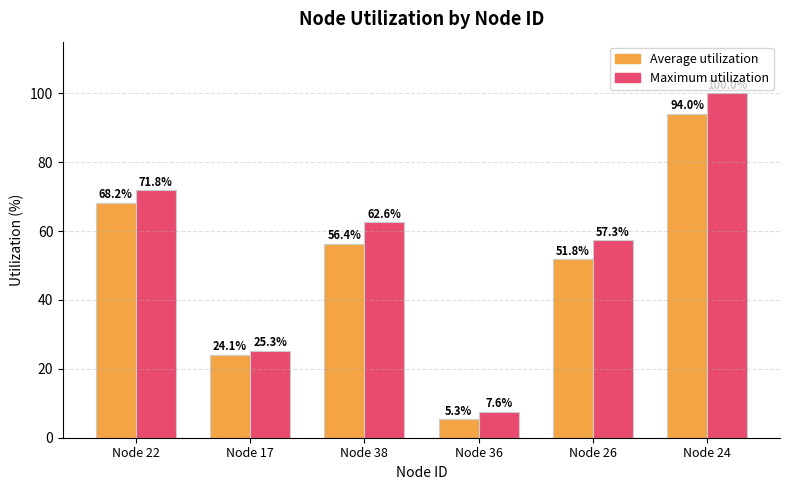

The Average utilization series shows 11.2 at Node 17. True or false?

False